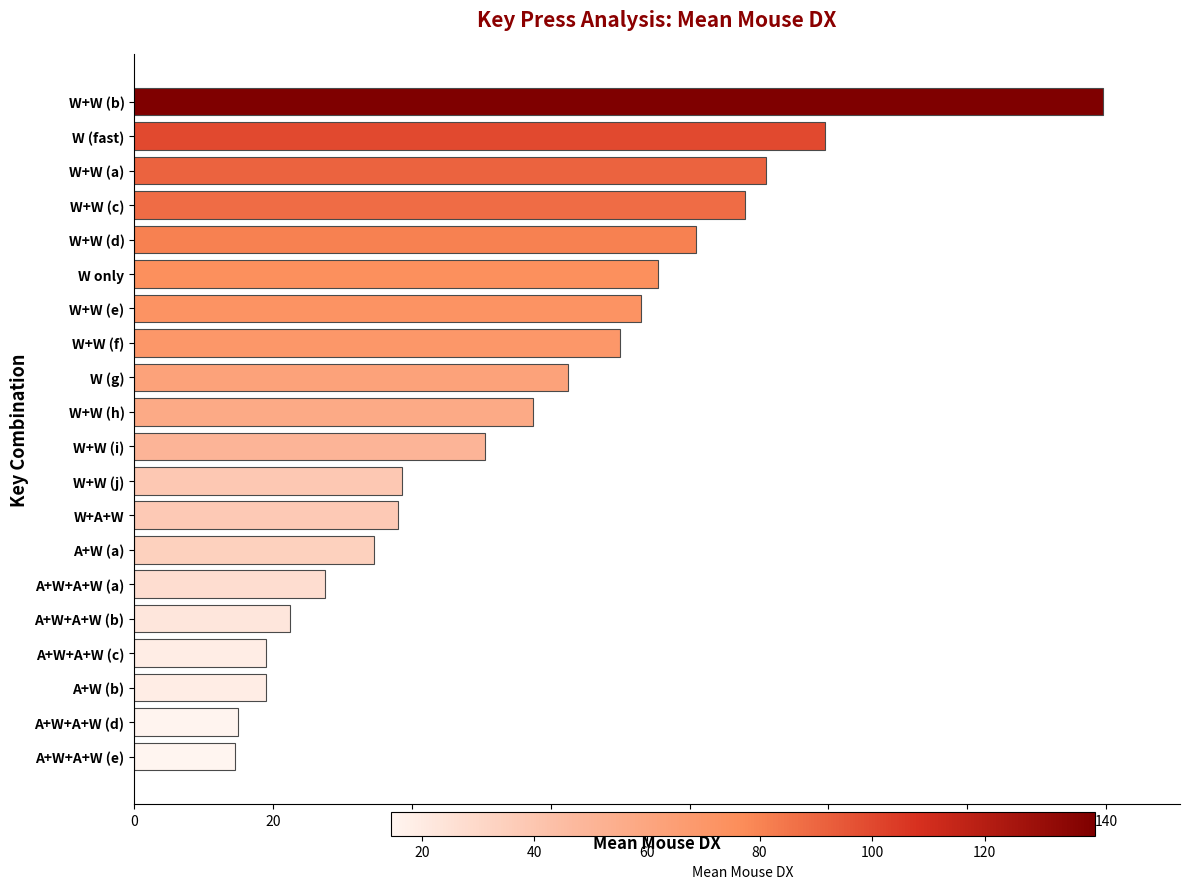

Count the number of values greater than 57.

10